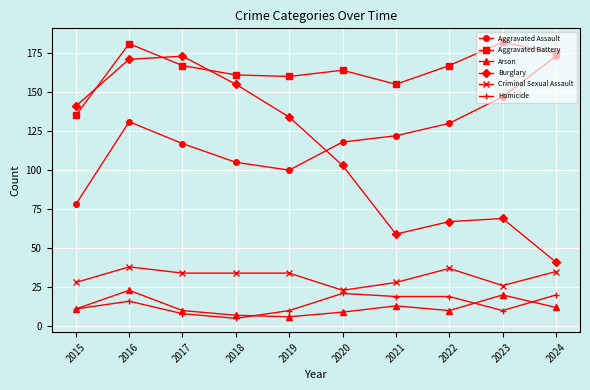

What is the sum of all Burglary values?

1113